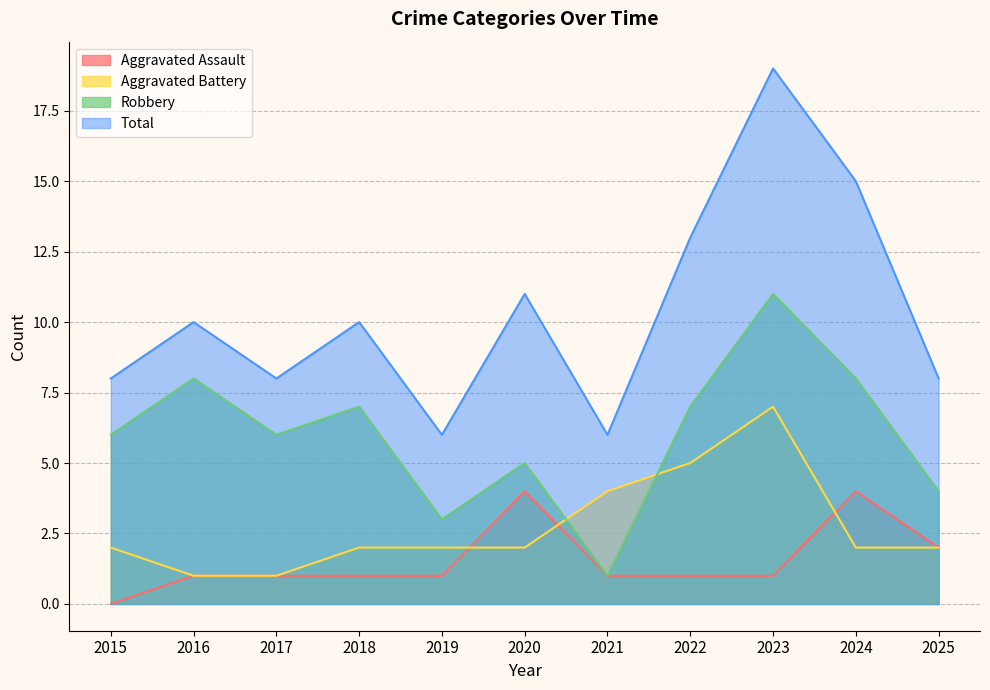

At how many categories does at least one series exceed 11?

3